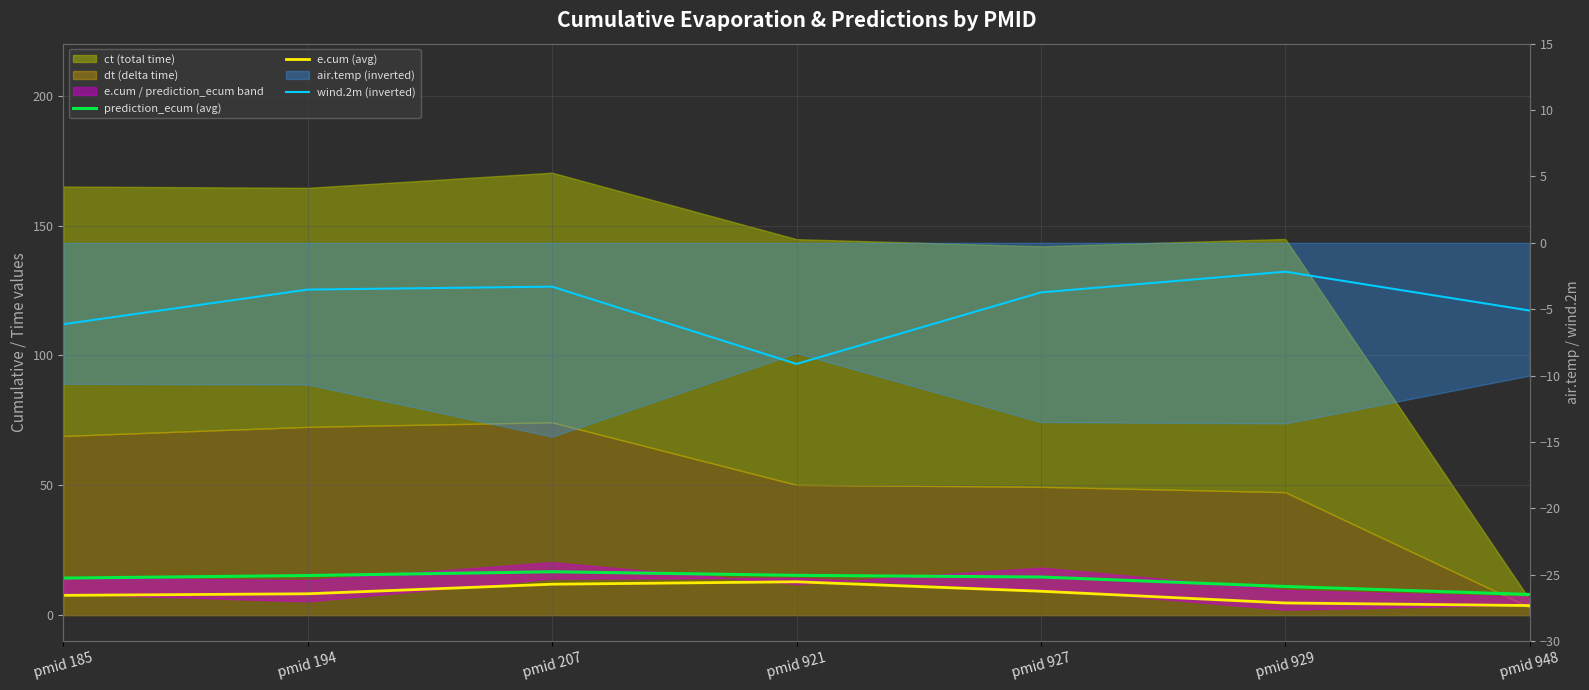

How many interior local peaks does the e.cum (avg) series have?

1